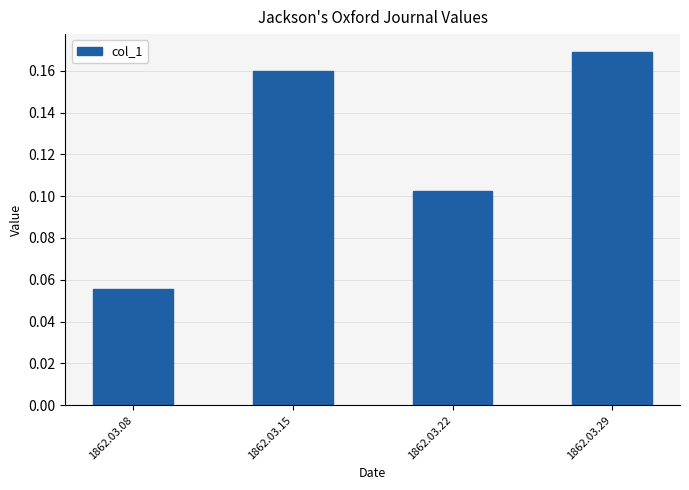

At which label is the value closest to 0?

1862.03.08